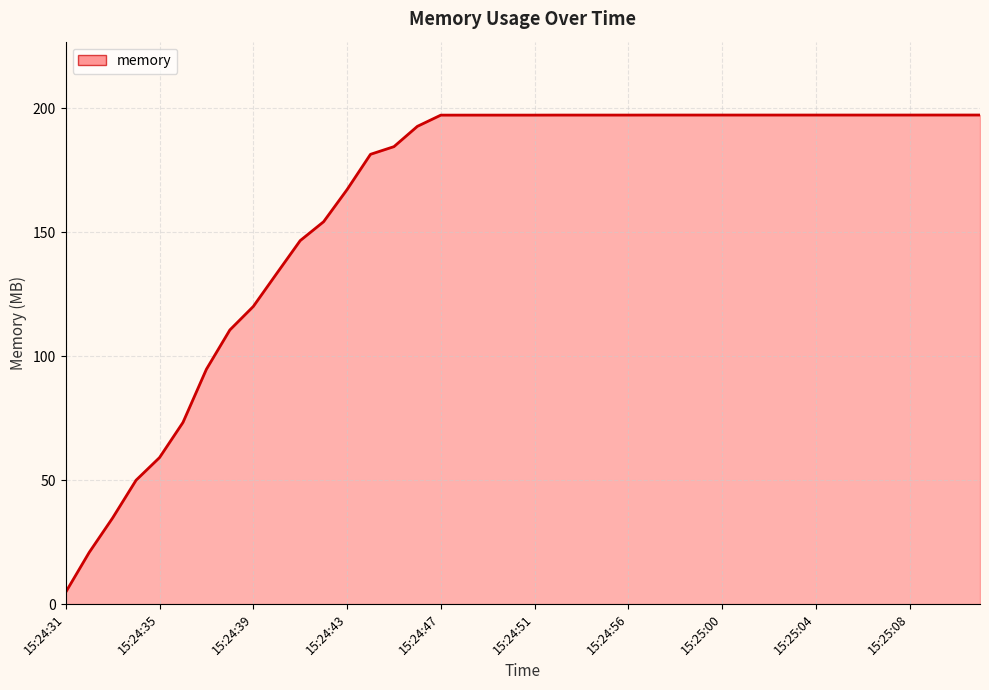

What is the maximum value shown in the chart?

197.3